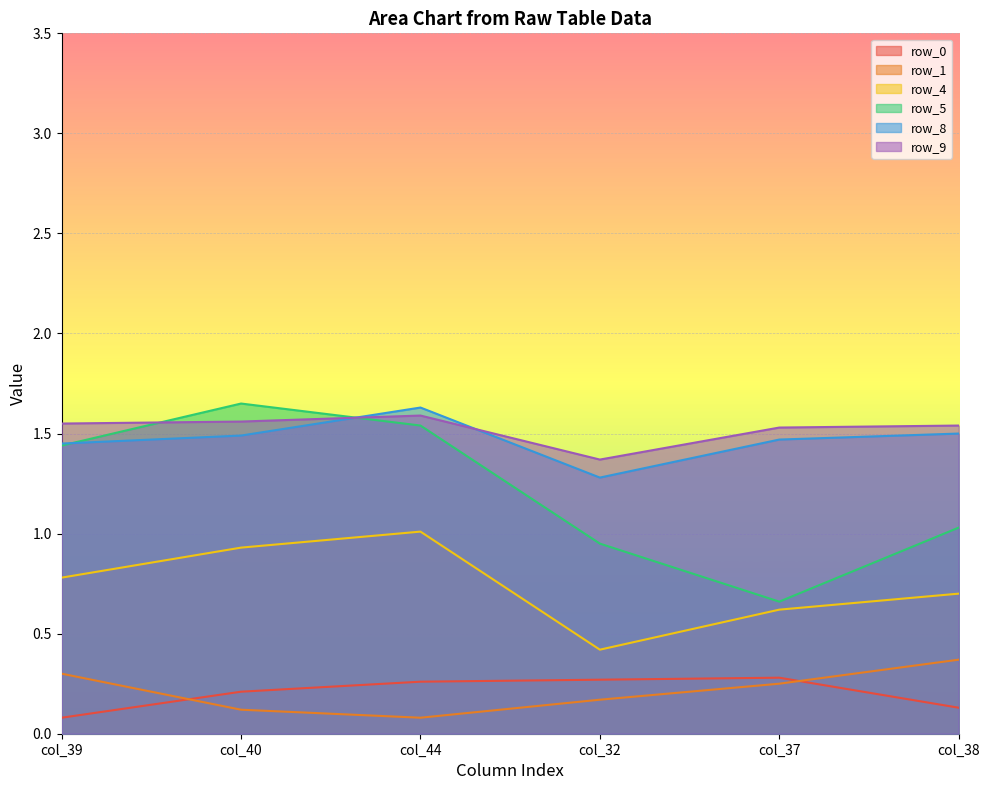

True or false: row_9 has a value of 1.4 at col_32.

True